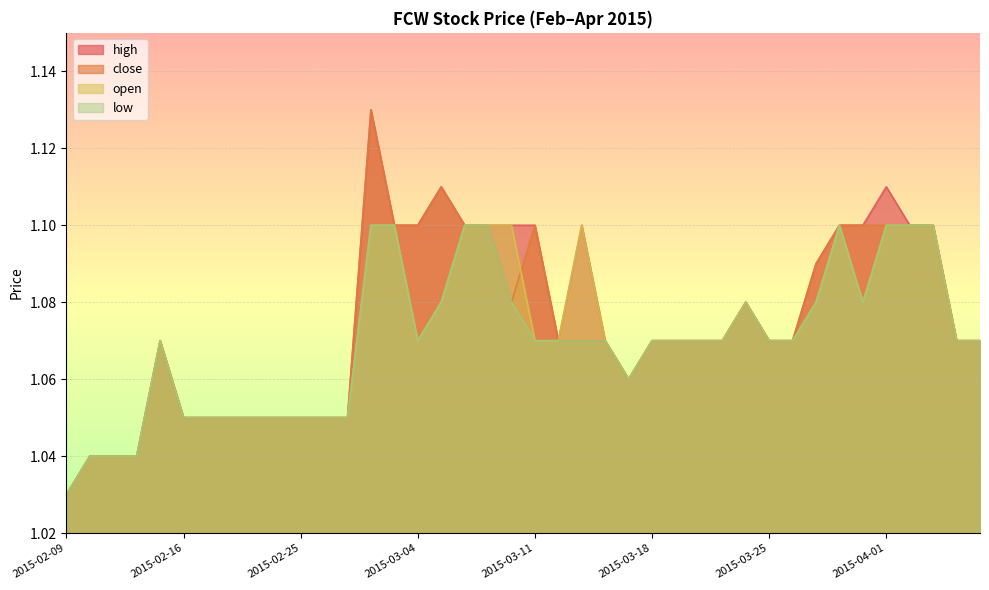

At which category does low reach its first local peak?

2015-02-13